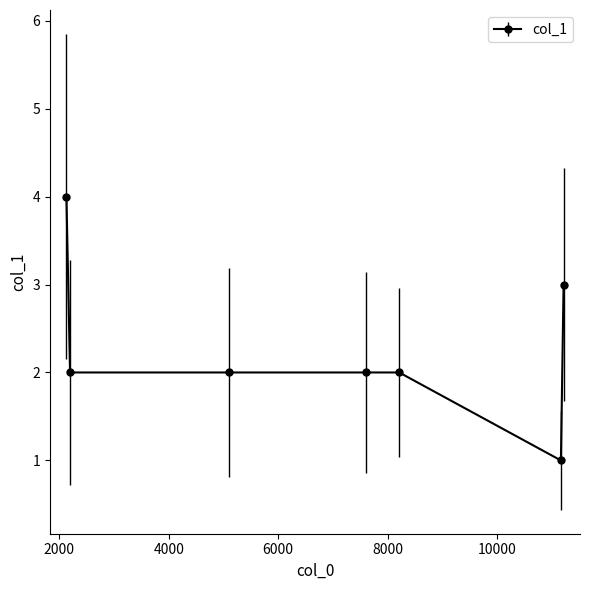

What is the greatest value displayed?

4